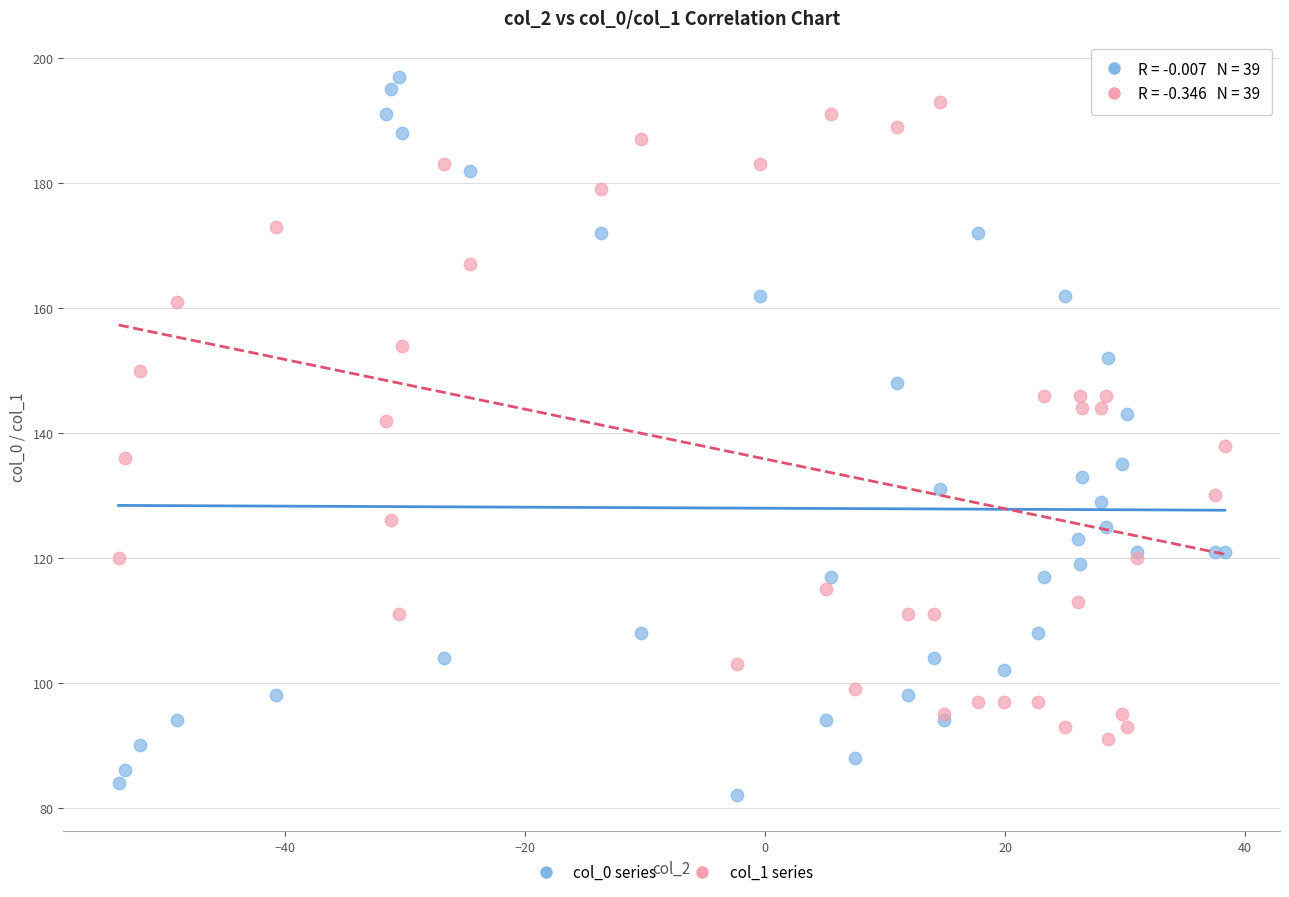

Which series contains the lowest Y value?

col_0 series